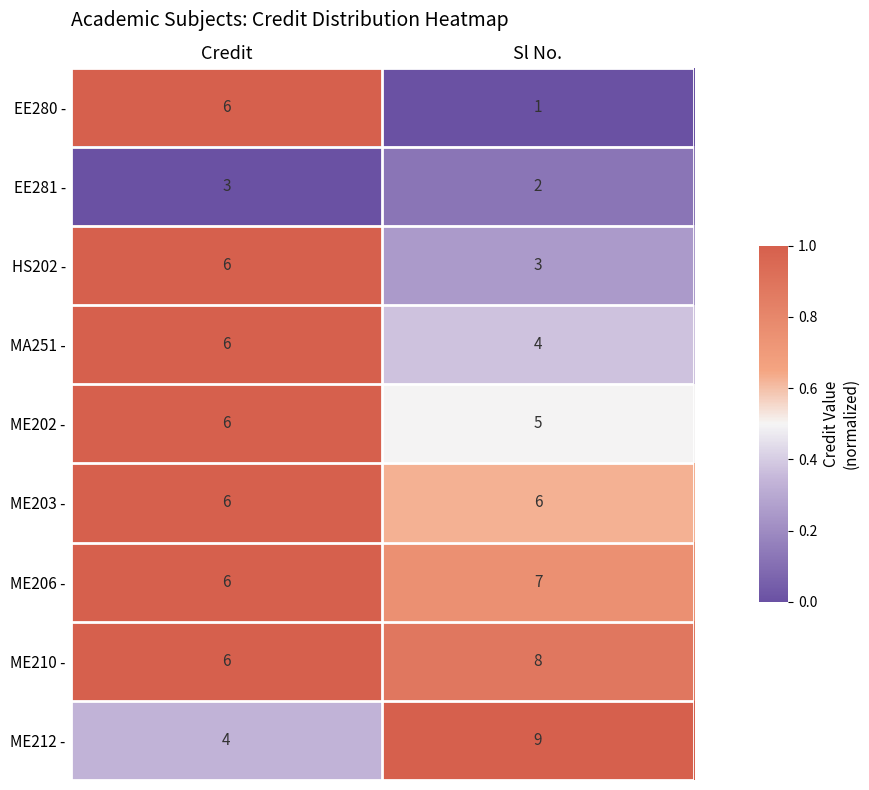

Reading left to right, list all the values displayed in this chart.

EE280 -: Credit=6	Sl No.=1
EE281 -: Credit=3	Sl No.=2
HS202 -: Credit=6	Sl No.=3
MA251 -: Credit=6	Sl No.=4
ME202 -: Credit=6	Sl No.=5
ME203 -: Credit=6	Sl No.=6
ME206 -: Credit=6	Sl No.=7
ME210 -: Credit=6	Sl No.=8
ME212 -: Credit=4	Sl No.=9